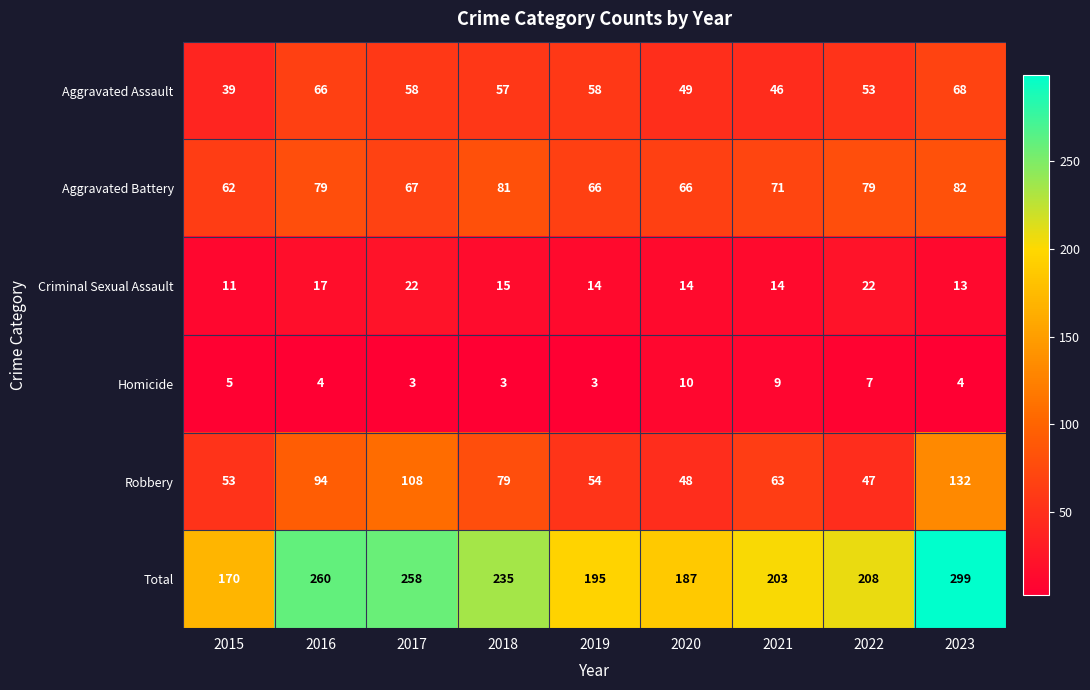

At 2017, list the series in order from smallest to largest.

Homicide, Criminal Sexual Assault, Aggravated Assault, Aggravated Battery, Robbery, Total